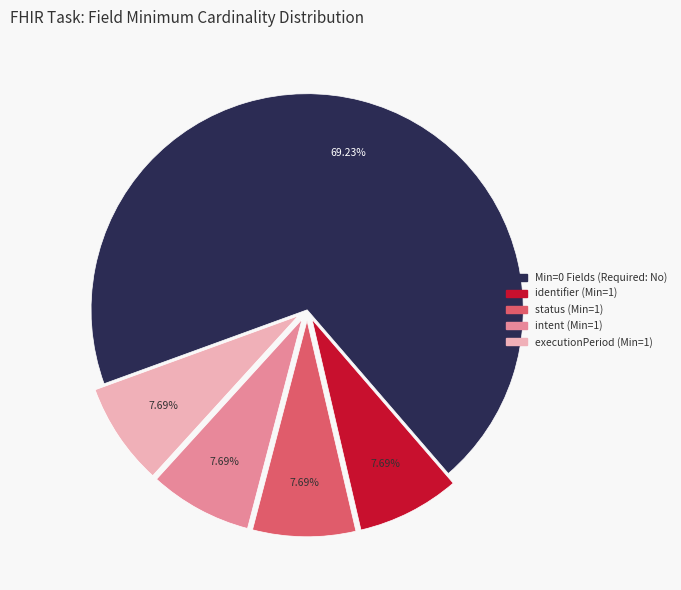

Does any single category account for the majority?

Yes